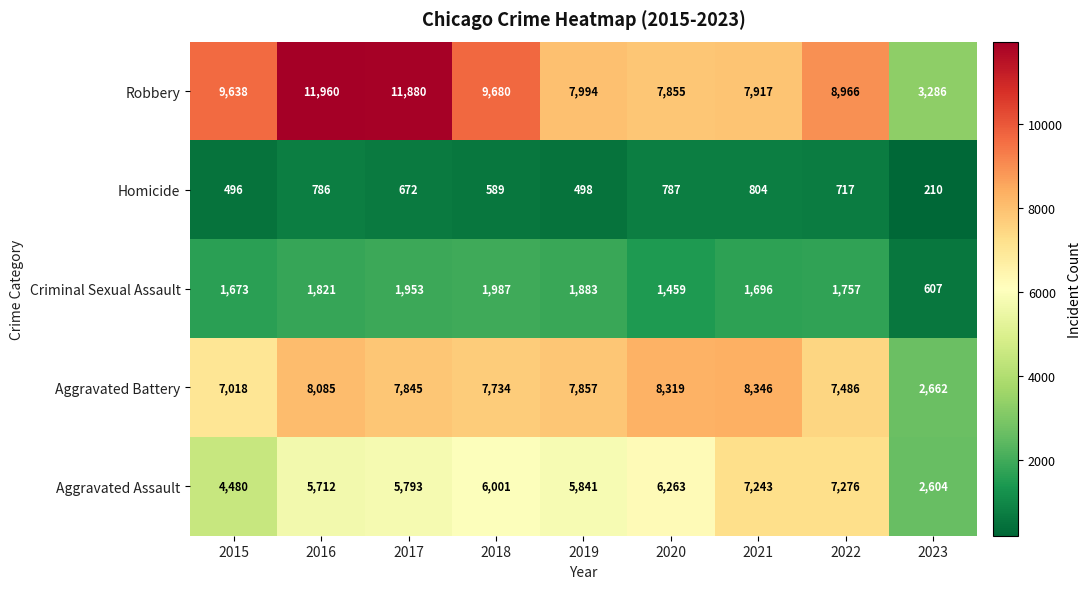

At which category is the sum across all series the highest?

2016